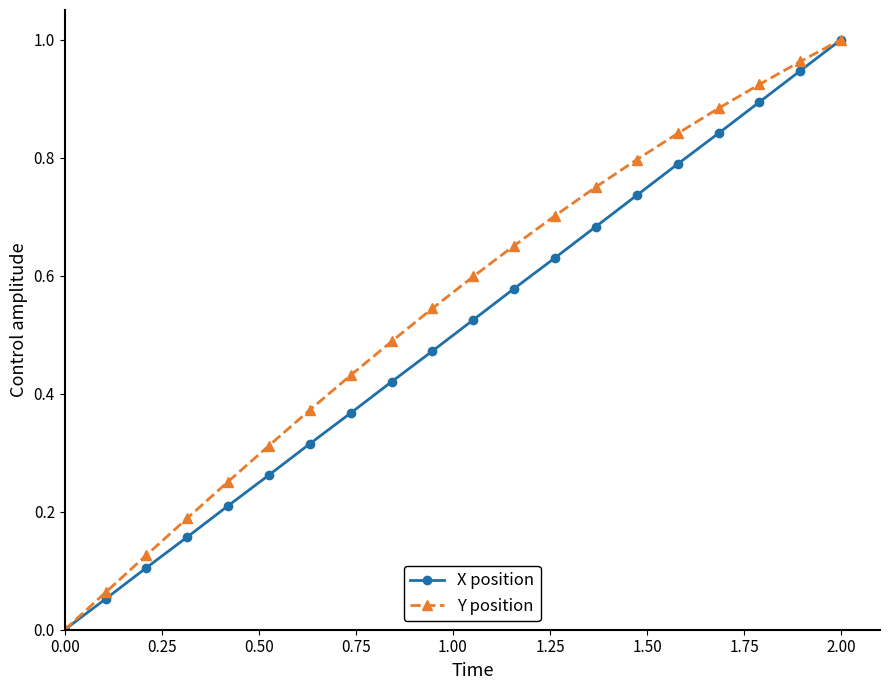

Rank the series by their average value, from highest to lowest.

Y position, X position